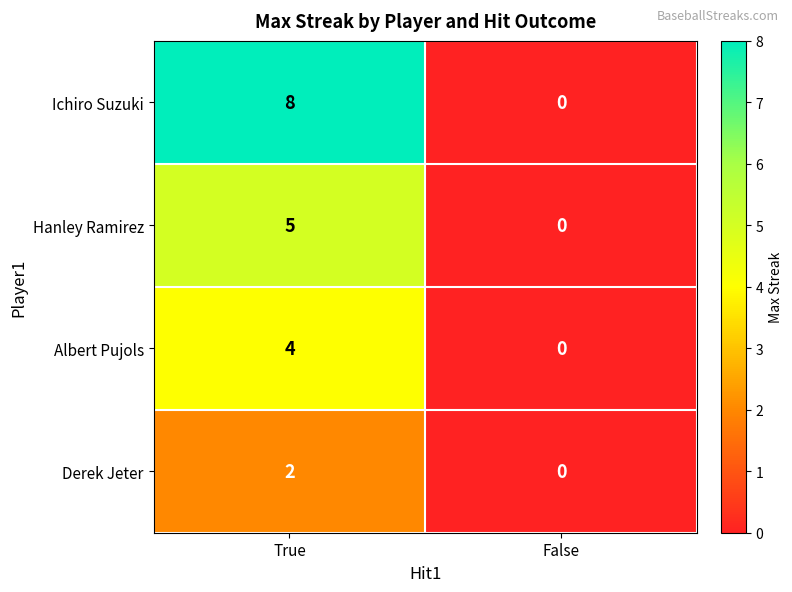

Which series has the largest total across all categories?

Ichiro Suzuki